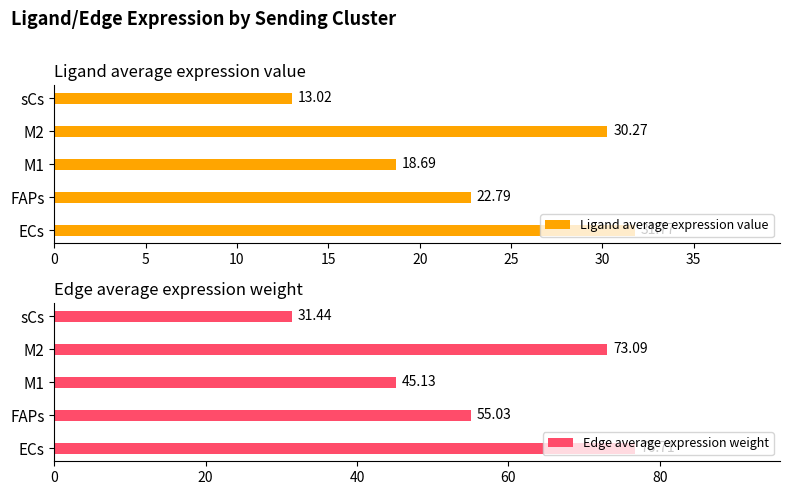

Reading left to right, transcribe all the data shown in this chart.

Ligand average expression value: 31.8	22.8	18.7	30.3	13.0
Edge average expression weight: 76.7	55.0	45.1	73.1	31.4